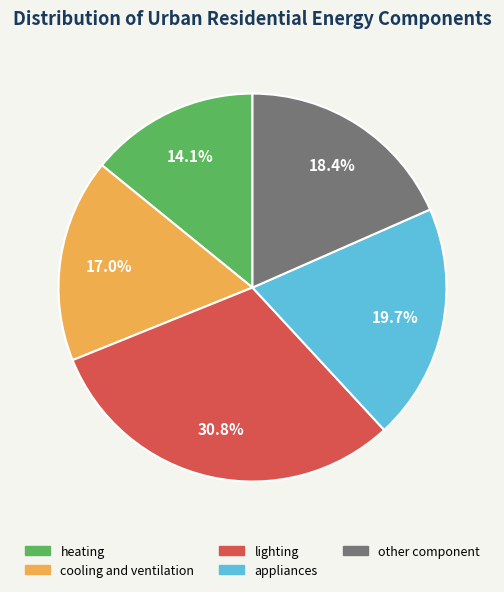

How many slices are in this pie chart?

5